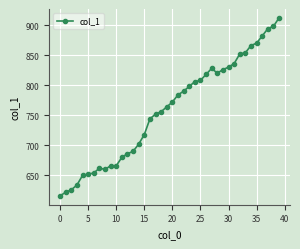

What is the greatest value displayed?

912